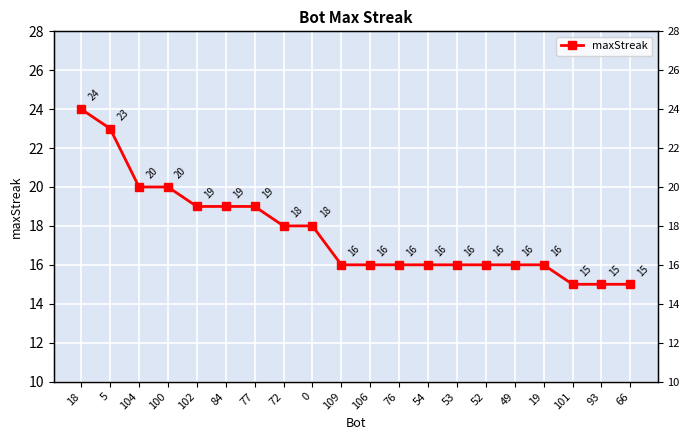

What is the label of the 6th point from the right?

52